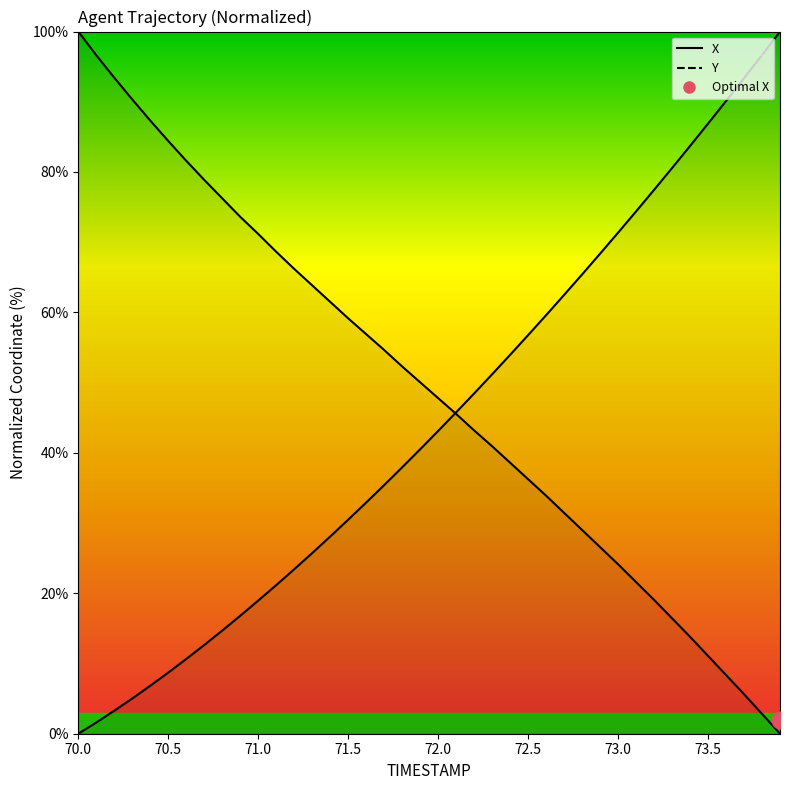

At how many categories does at least one series exceed 42?

40